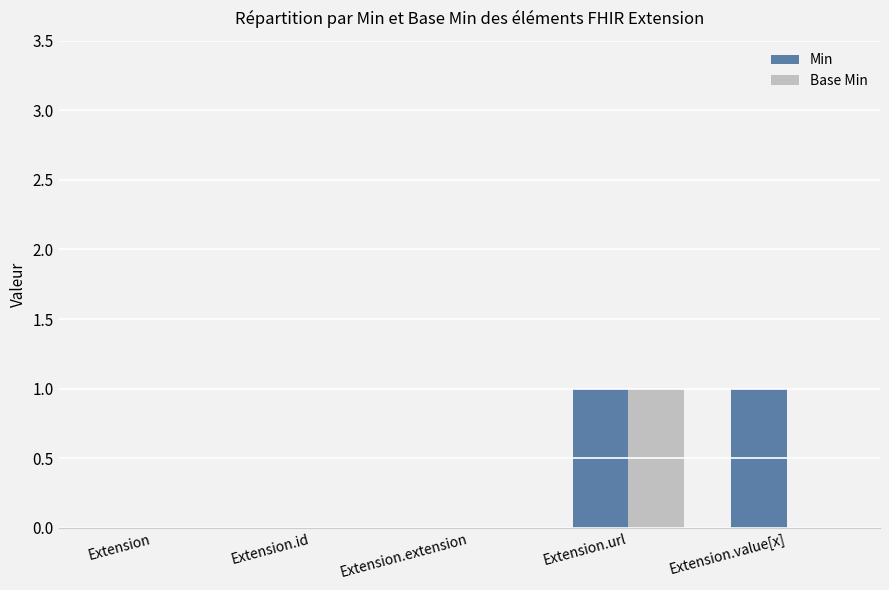

Which series changed the most between Extension.extension and Extension.value[x]?

Min